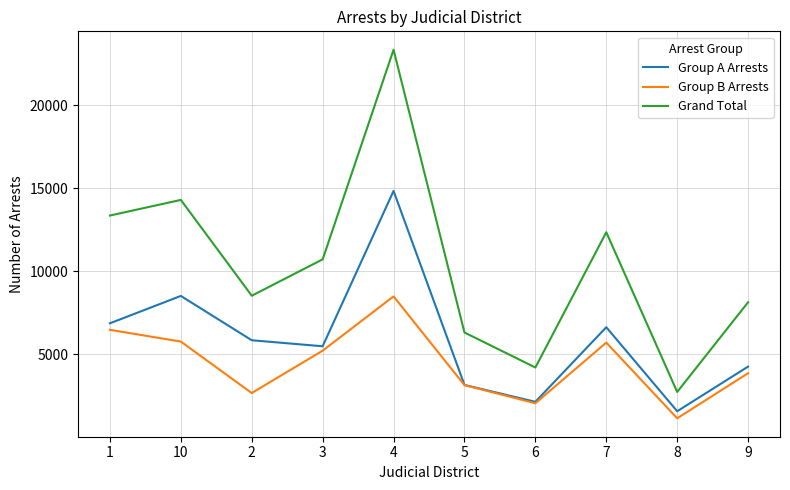

Is it true that Group B Arrests equals 2690 at 4?

False